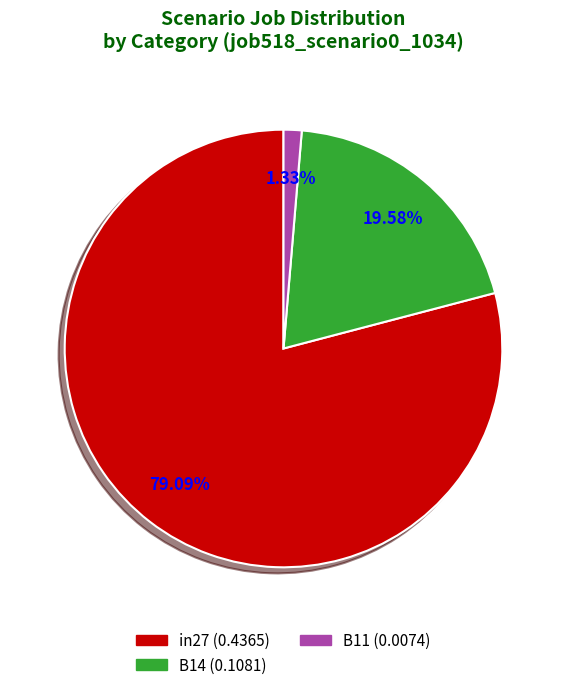

Do B11 and in27 together represent more than half of the pie?

Yes